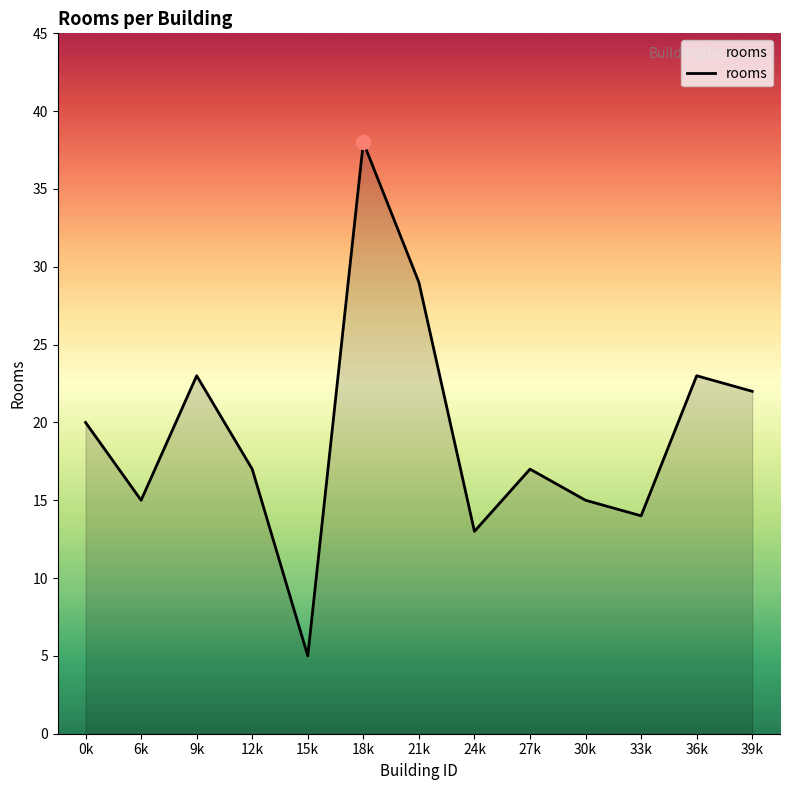

At which category does the chart reach its minimum across all series?

15k